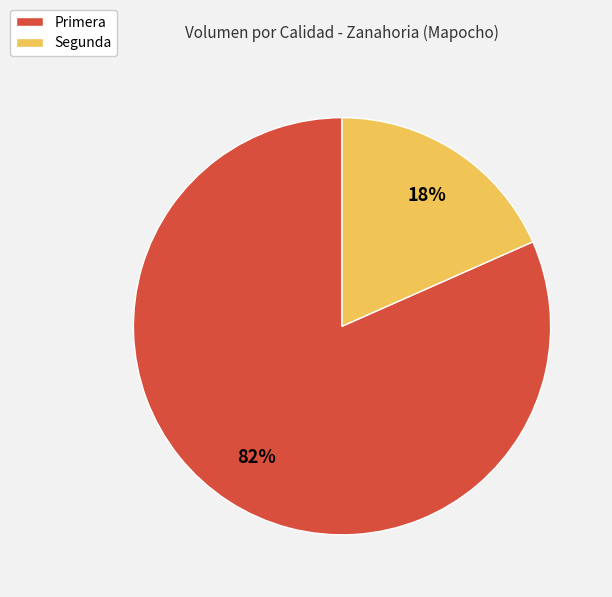

Which slice is the largest?

Primera